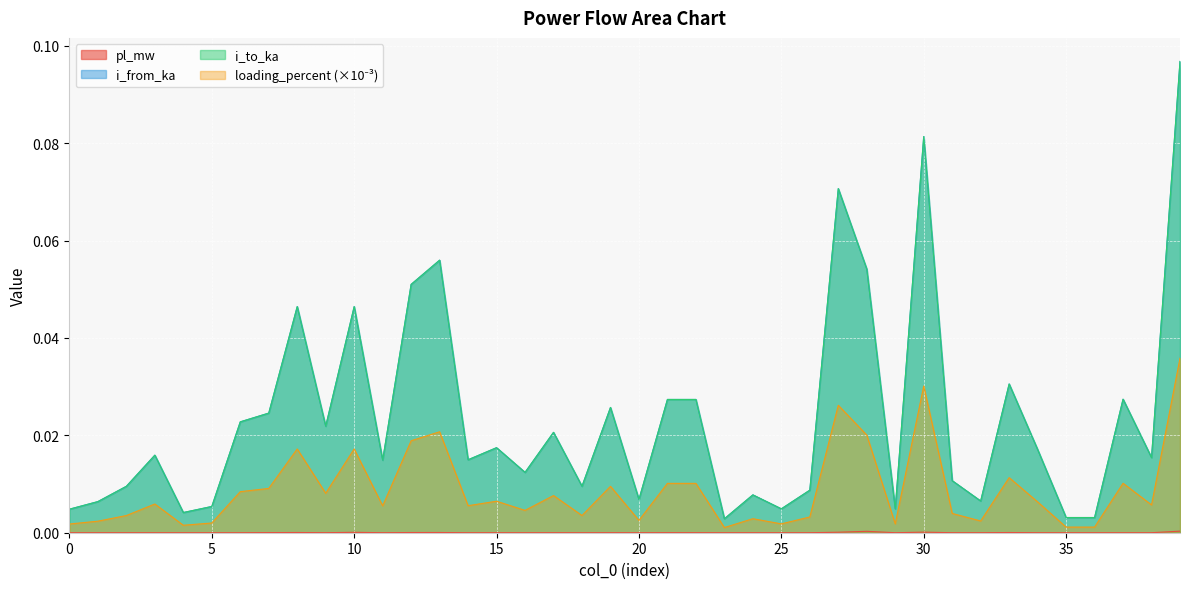

Reading left to right, what are all the values shown in this chart?

pl_mw: 0=0.0	1=0.0	2=0.0	3=0.0	4=0.0	5=0.0	6=0.0	7=0.0	8=0.0	9=0.0	10=0.0	11=0.0	12=0.0	13=0.0	14=0.0	15=0.0	16=0.0	17=0.0	18=0.0	19=0.0	20=0.0	21=0.0	22=0.0	23=0.0	24=0.0	25=0.0	26=0.0	27=0.0	28=0.0	29=0.0	30=0.0	31=0.0	32=0.0	33=0.0	34=0.0	35=0.0	36=0.0	37=0.0	38=0.0	39=0.0
i_from_ka: 0=0.0	1=0.0	2=0.0	3=0.0	4=0.0	5=0.0	6=0.0	7=0.0	8=0.0	9=0.0	10=0.0	11=0.0	12=0.1	13=0.1	14=0.0	15=0.0	16=0.0	17=0.0	18=0.0	19=0.0	20=0.0	21=0.0	22=0.0	23=0.0	24=0.0	25=0.0	26=0.0	27=0.1	28=0.1	29=0.0	30=0.1	31=0.0	32=0.0	33=0.0	34=0.0	35=0.0	36=0.0	37=0.0	38=0.0	39=0.1
i_to_ka: 0=0.0	1=0.0	2=0.0	3=0.0	4=0.0	5=0.0	6=0.0	7=0.0	8=0.0	9=0.0	10=0.0	11=0.0	12=0.1	13=0.1	14=0.0	15=0.0	16=0.0	17=0.0	18=0.0	19=0.0	20=0.0	21=0.0	22=0.0	23=0.0	24=0.0	25=0.0	26=0.0	27=0.1	28=0.1	29=0.0	30=0.1	31=0.0	32=0.0	33=0.0	34=0.0	35=0.0	36=0.0	37=0.0	38=0.0	39=0.1
loading_percent: 0=0.0	1=0.0	2=0.0	3=0.0	4=0.0	5=0.0	6=0.0	7=0.0	8=0.0	9=0.0	10=0.0	11=0.0	12=0.0	13=0.0	14=0.0	15=0.0	16=0.0	17=0.0	18=0.0	19=0.0	20=0.0	21=0.0	22=0.0	23=0.0	24=0.0	25=0.0	26=0.0	27=0.0	28=0.0	29=0.0	30=0.0	31=0.0	32=0.0	33=0.0	34=0.0	35=0.0	36=0.0	37=0.0	38=0.0	39=0.0